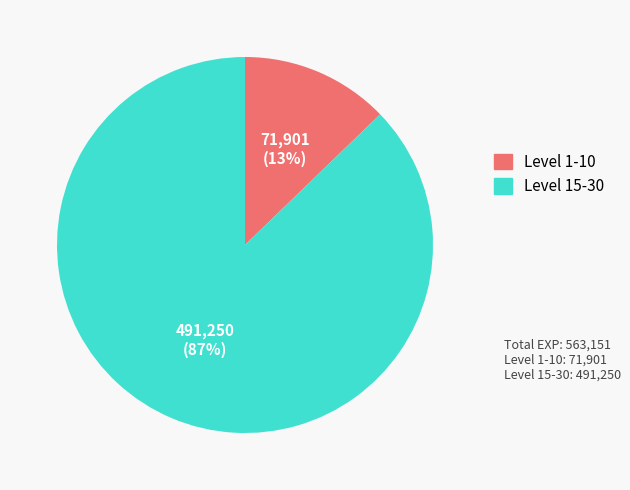

Is there any slice that represents more than half of the pie?

Yes